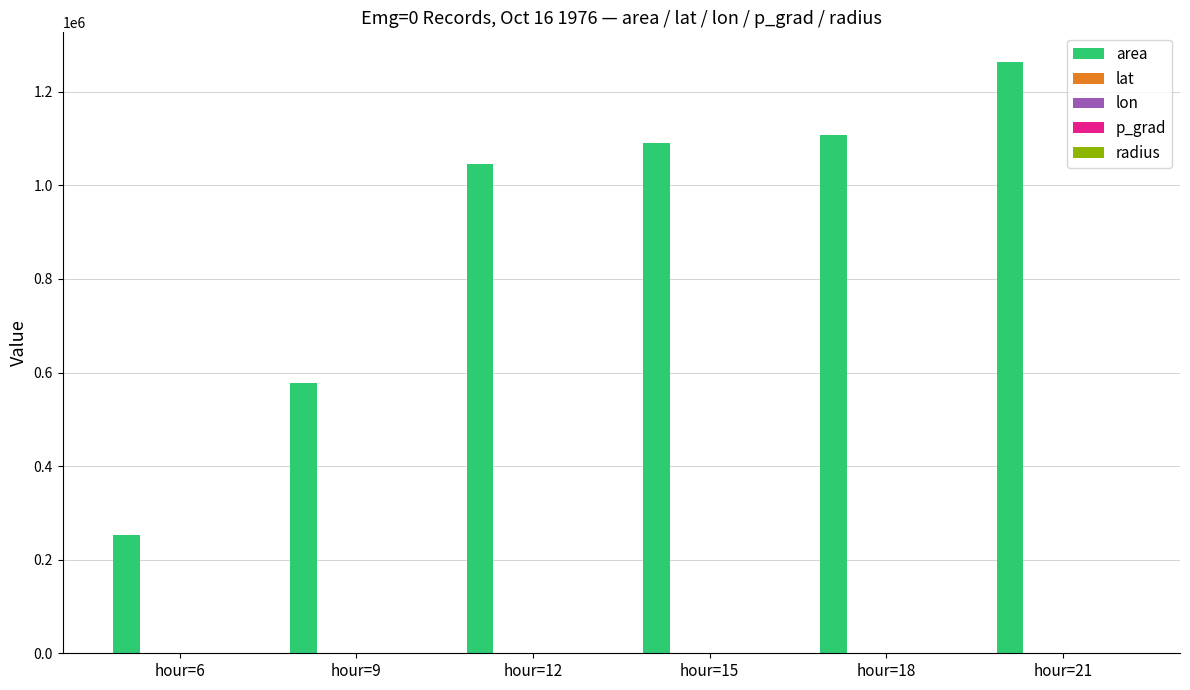

What is the maximum value shown in the chart?

1263750.0